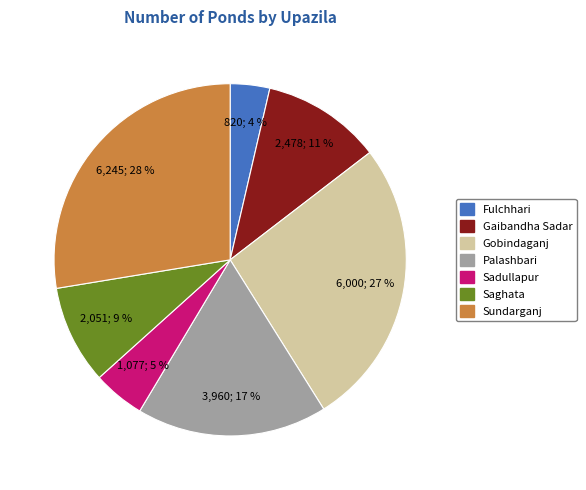

Is it true that Gobindaganj is 19% of the pie?

False